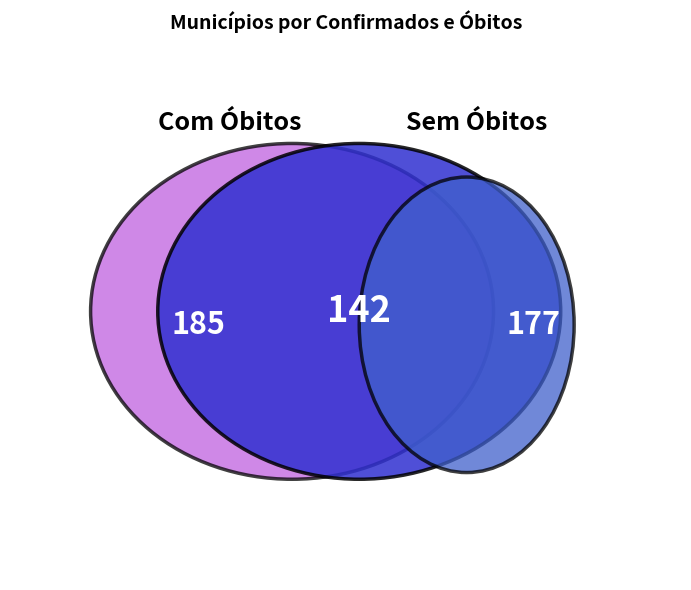

Does any single category account for the majority?

No